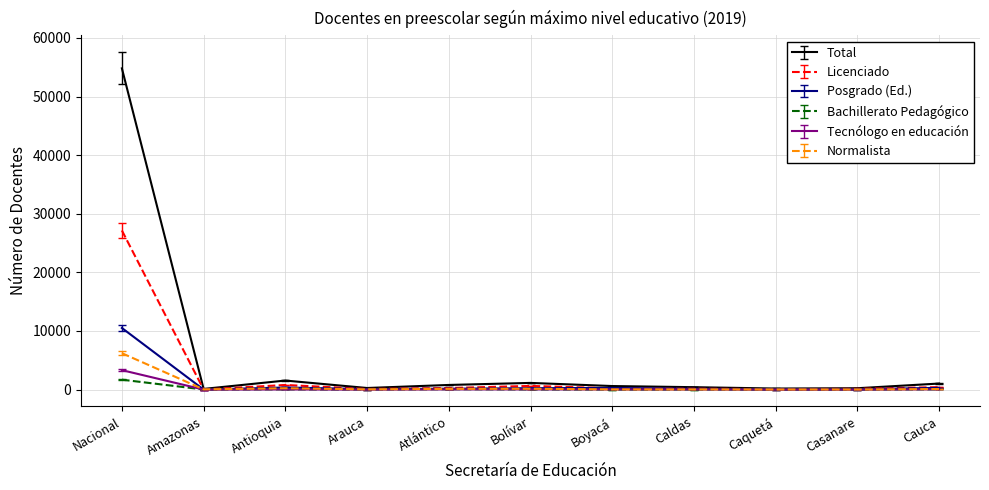

Which series has the largest range (max minus min)?

Total